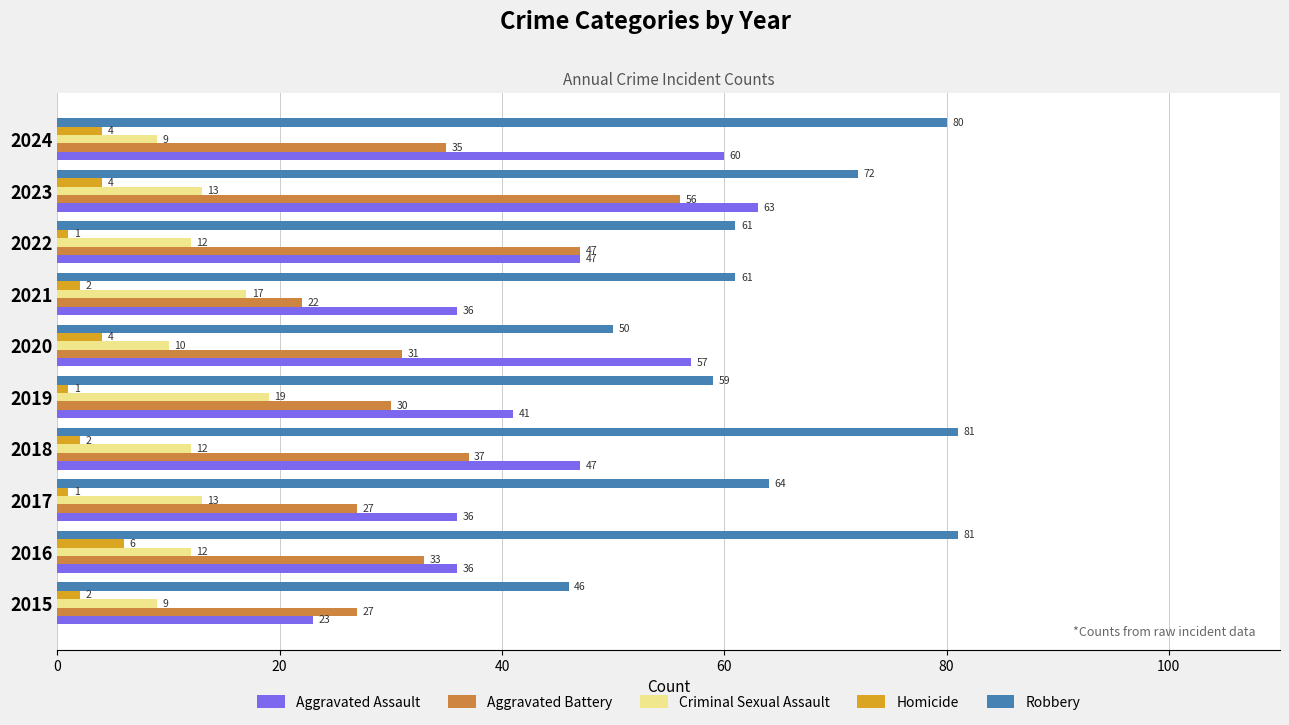

Rank the series by their average value, from lowest to highest.

Homicide, Criminal Sexual Assault, Aggravated Battery, Aggravated Assault, Robbery